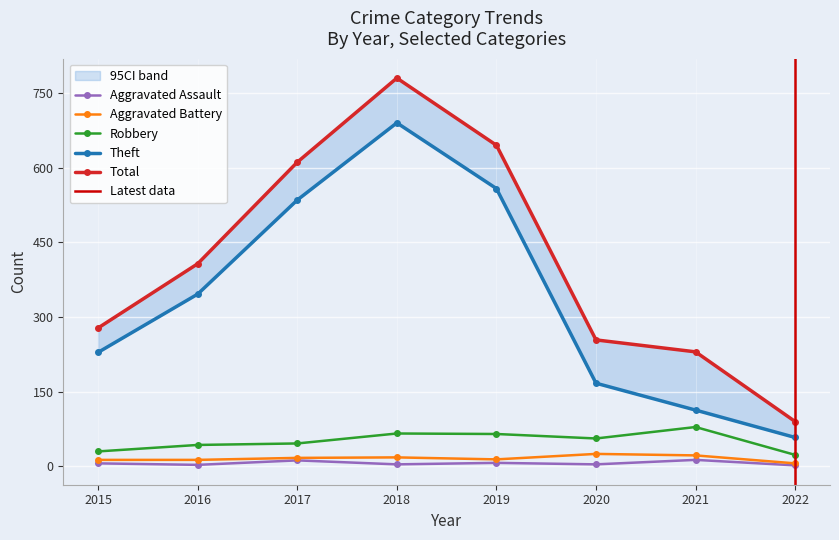

At how many categories does at least one series exceed 30?

8